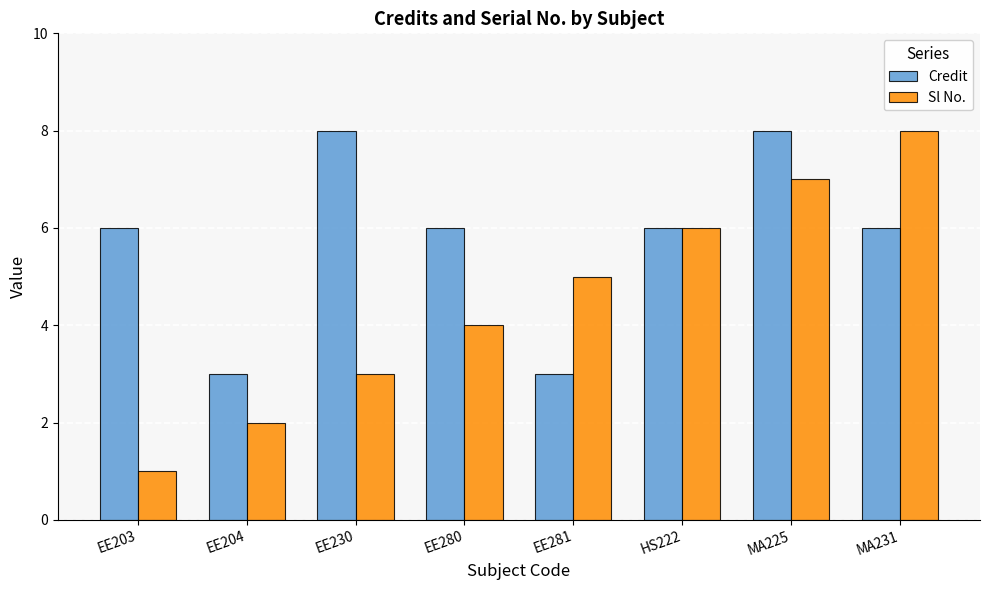

The value of Credit at EE281 is 4. True or false?

False